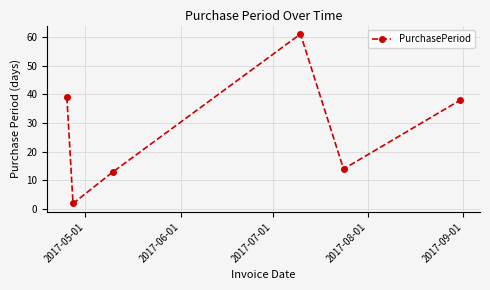

What is the difference between the second highest and minimum values?

37